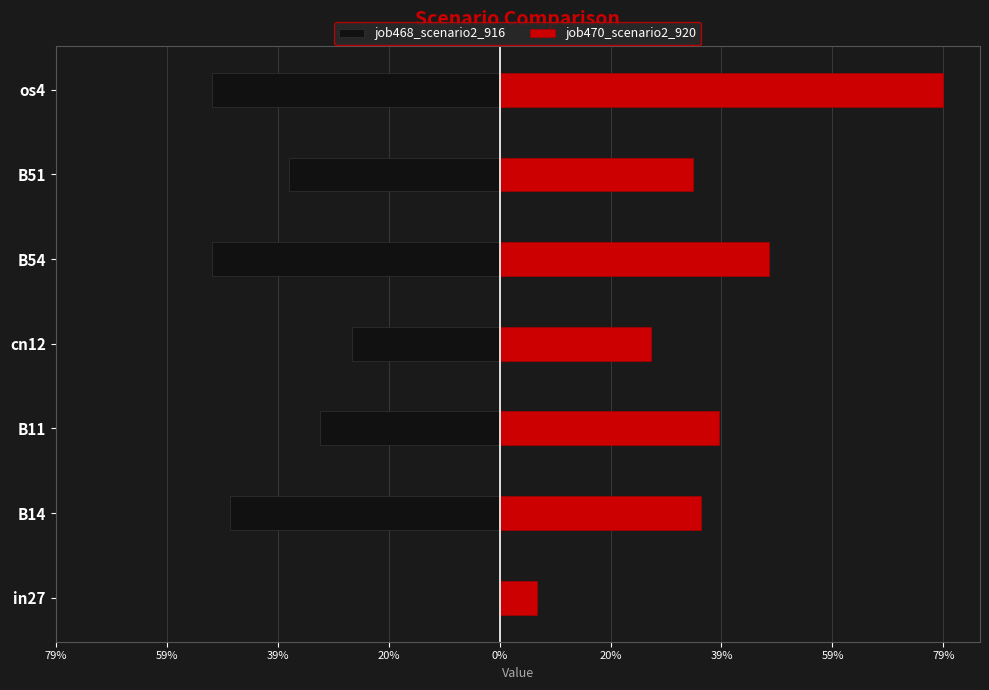

Reading left to right, extract all data points from this chart.

job468_scenario2_916: 0.0	-0.5	-0.3	-0.3	-0.5	-0.4	-0.5
job470_scenario2_920: 0.1	0.4	0.4	0.3	0.5	0.3	0.8